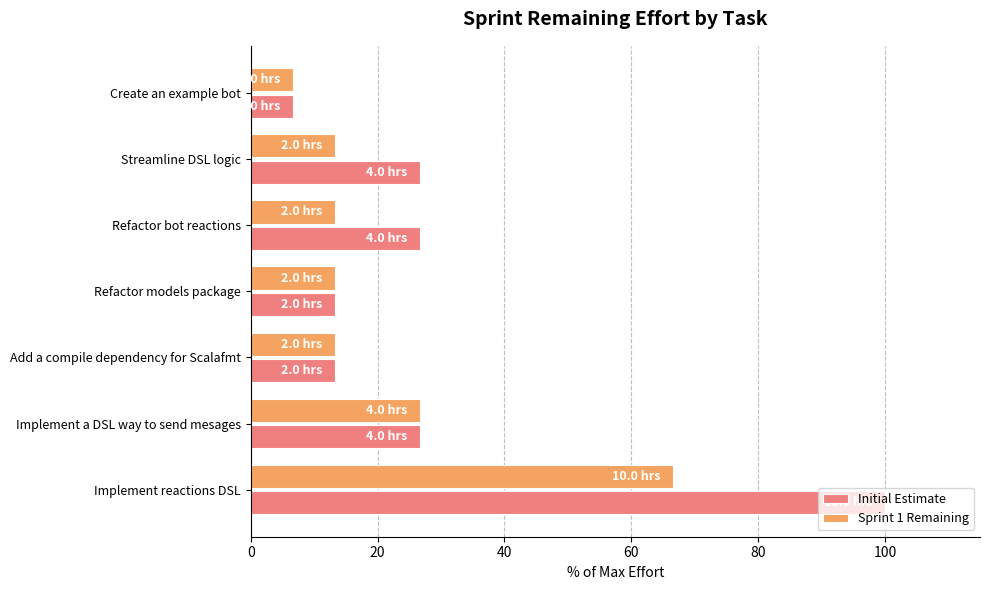

What is the difference between the maximum and second lowest values in the Initial Estimate series?

86.7